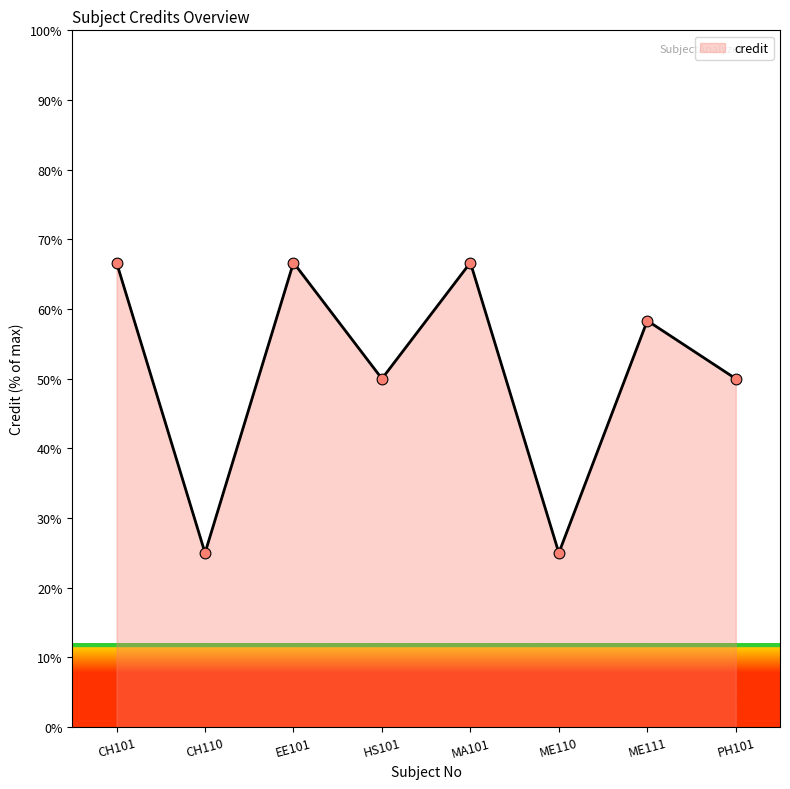

What is the ratio of the value at MA101 to the value at EE101?

1.0